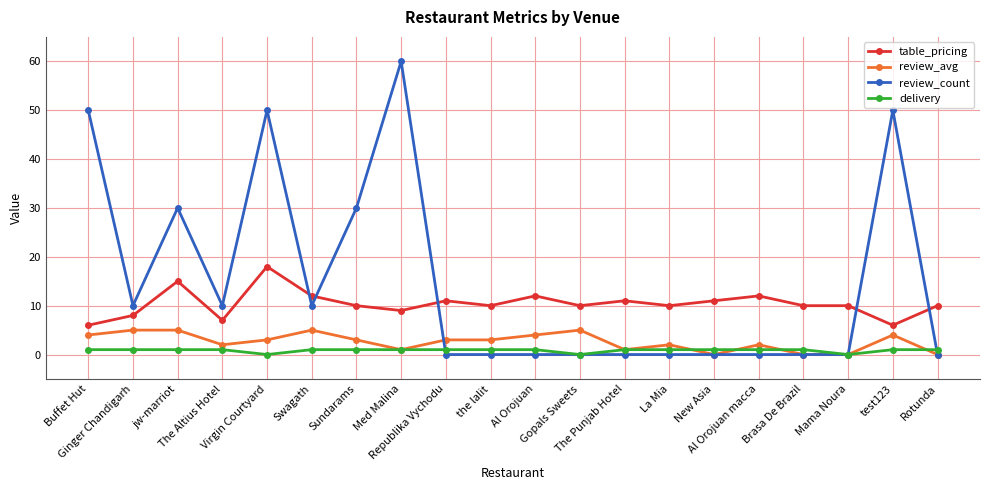

Does the chart have visible grid lines?

Yes